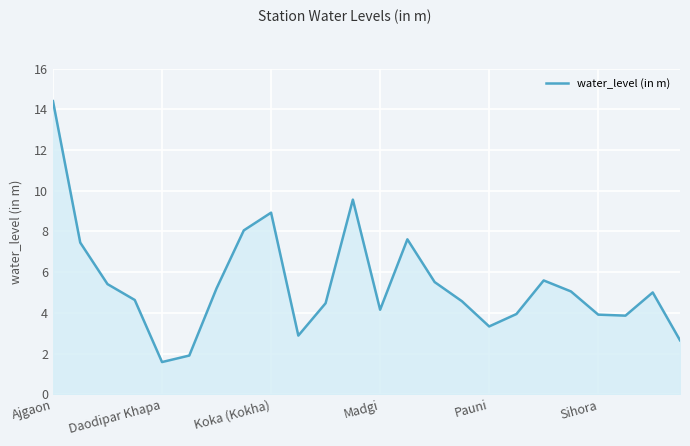

What is the difference between the maximum and minimum values?

12.8